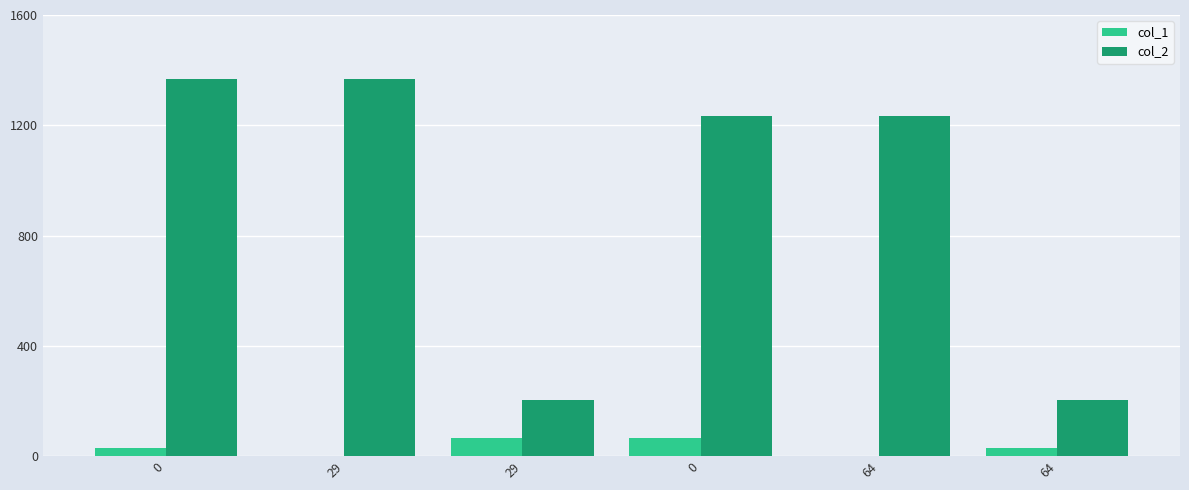

What is the total value across all series at 64?

1232